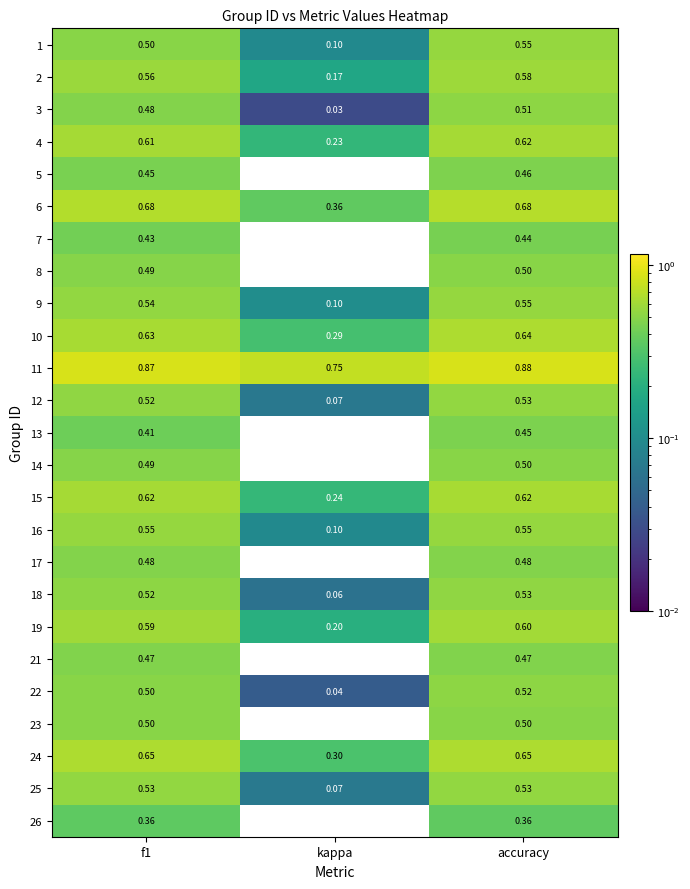

Which category has the lowest value in the 19 series?

kappa